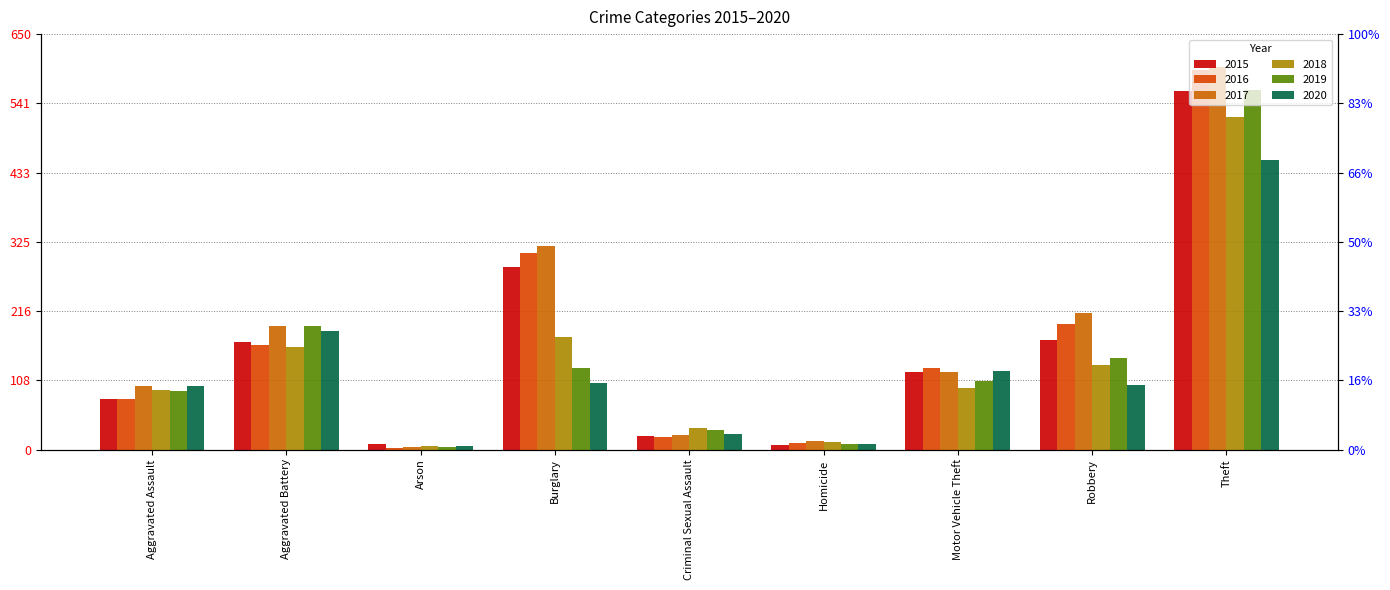

Which category has the highest value in the 2016 series?

Theft